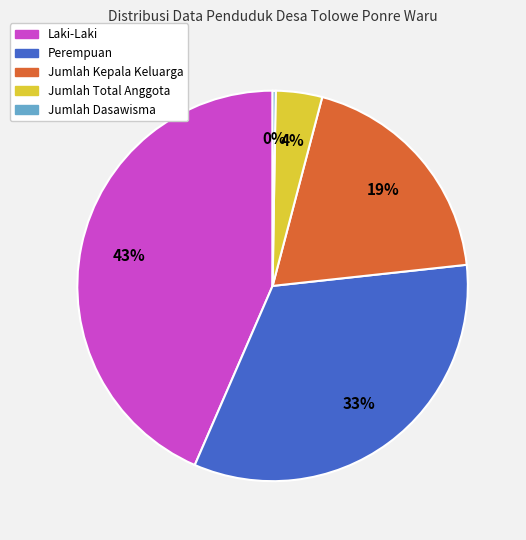

Between Perempuan and Laki-Laki, which is larger?

Laki-Laki